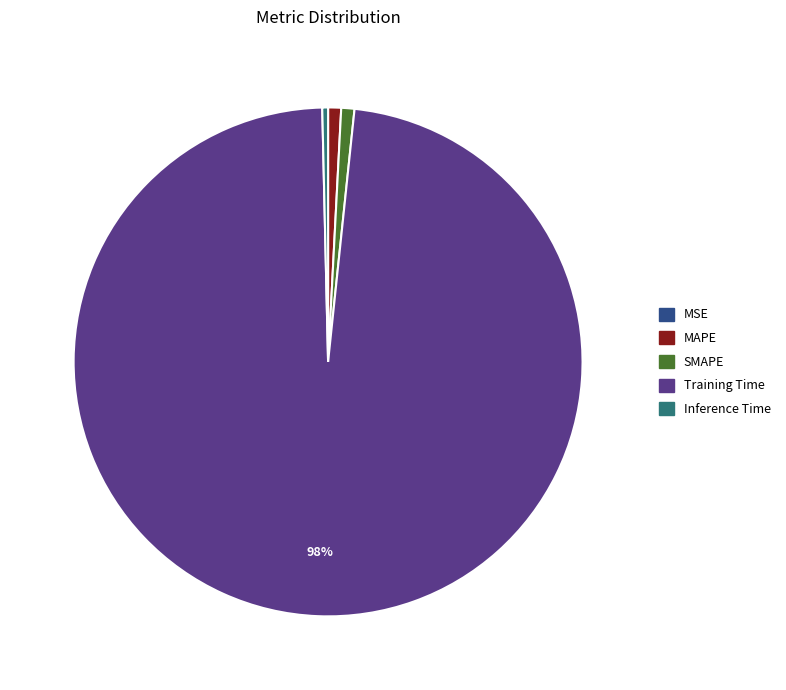

Does Training Time represent more than half of the total?

Yes